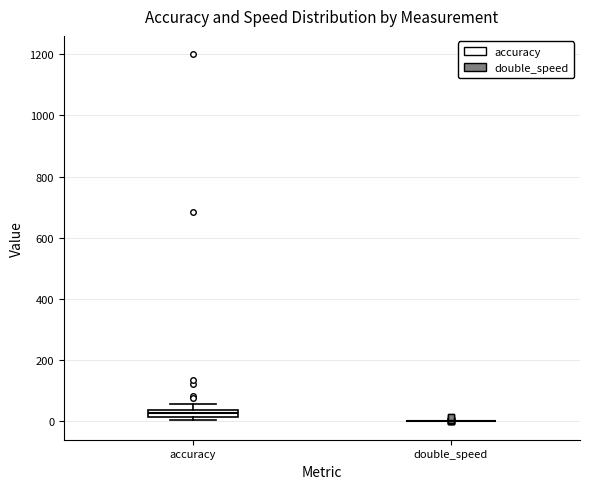

Where does the upper whisker of the box for accuracy end on the y-axis? The values are not printed on the chart, so give them approximately, as read against the axis.

60